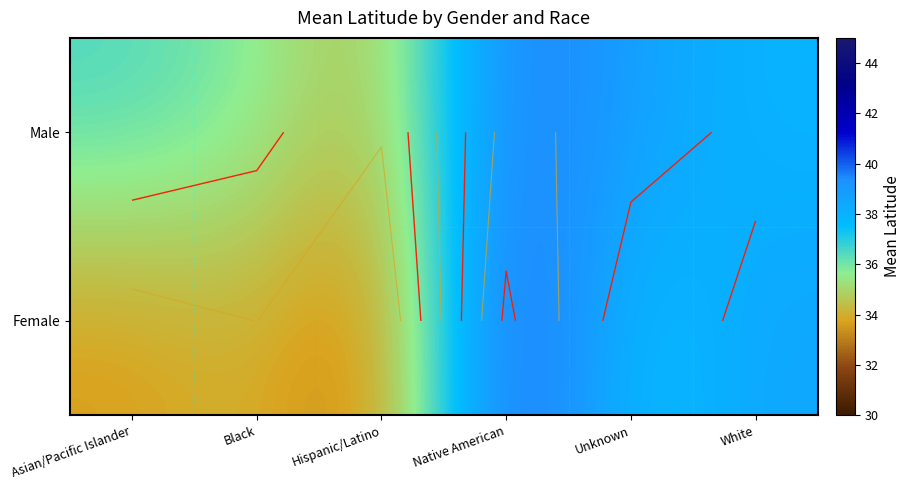

What is the difference between the maximum and minimum values in the Male series?

5.9